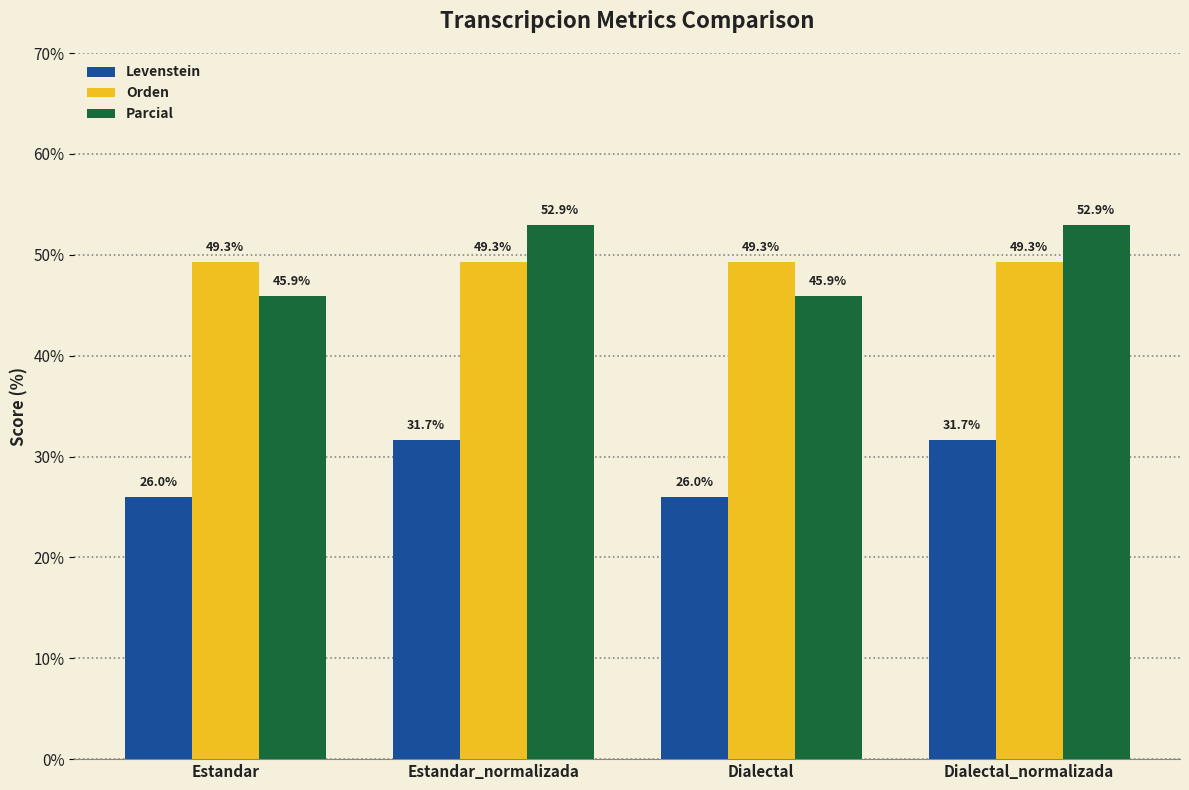

How many groups of bars are there?

4